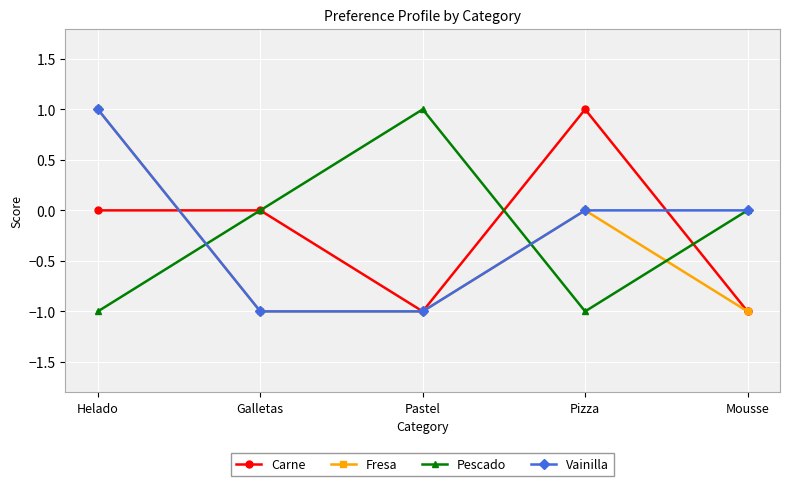

Count the number of data series in this chart.

4